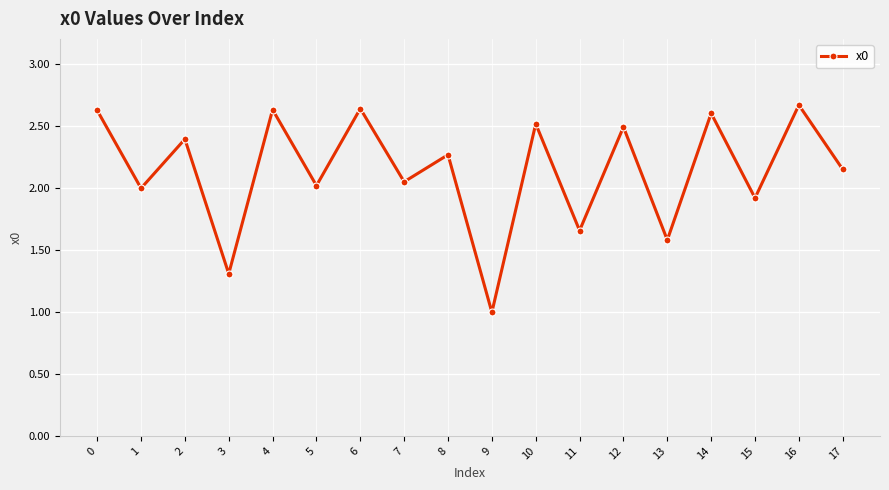

Where is the data nearest to the value 1?

9